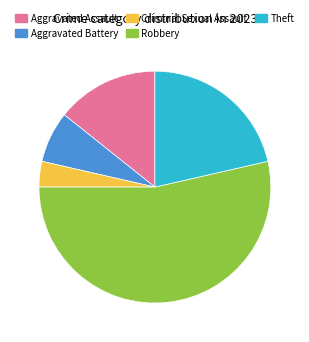

How many segments does this pie chart have?

5